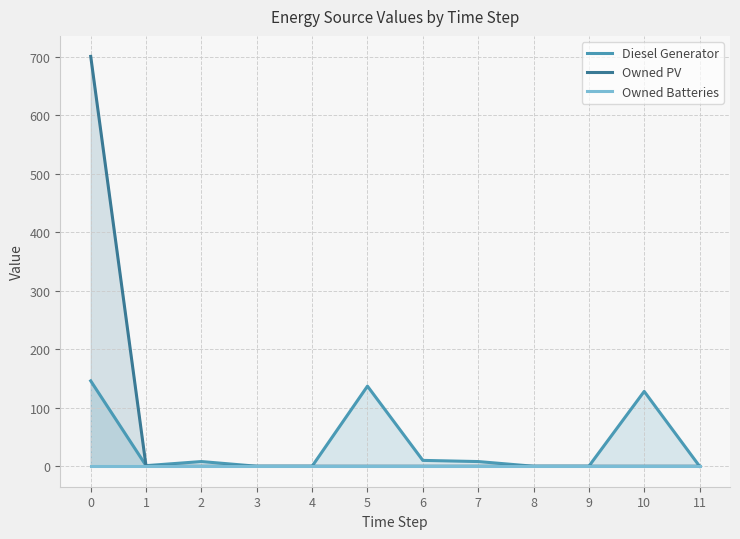

Does the chart display data point markers on the line(s)?

No